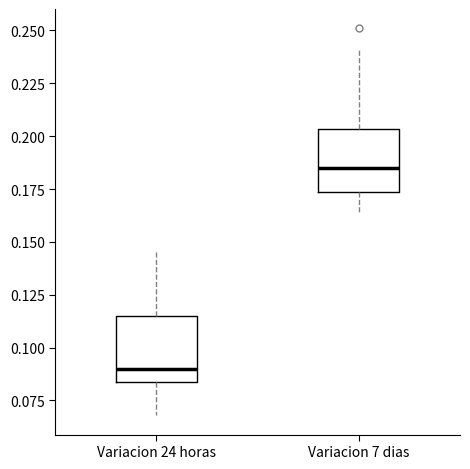

Where is the upper edge of the box for Variacion 7 dias on the y-axis? The values are not printed on the chart, so give them approximately, as read against the axis.

0.205